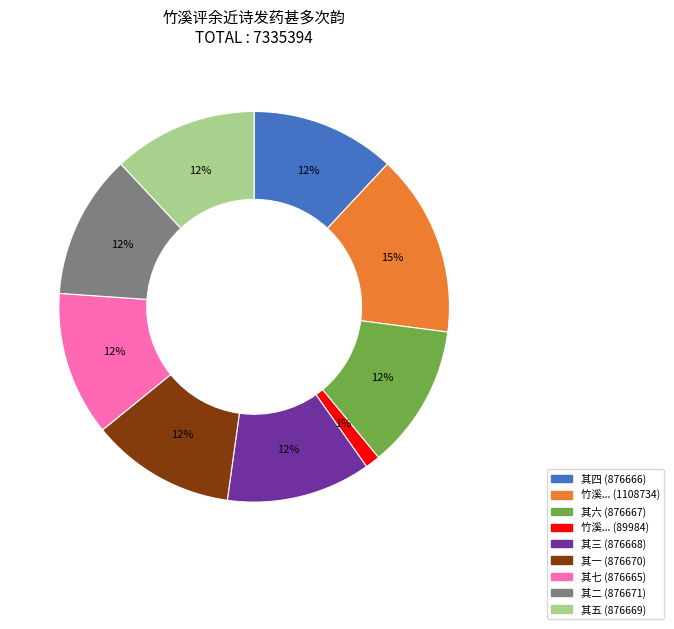

Which slice is the smallest?

竹溪... (89984)